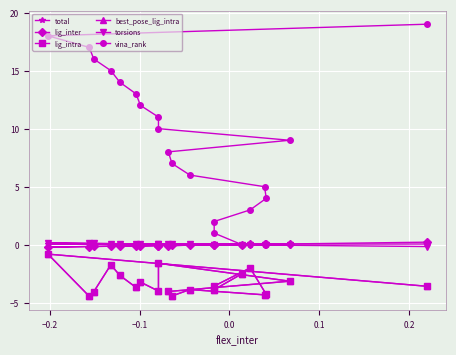

What position from the right is −0.1?

18